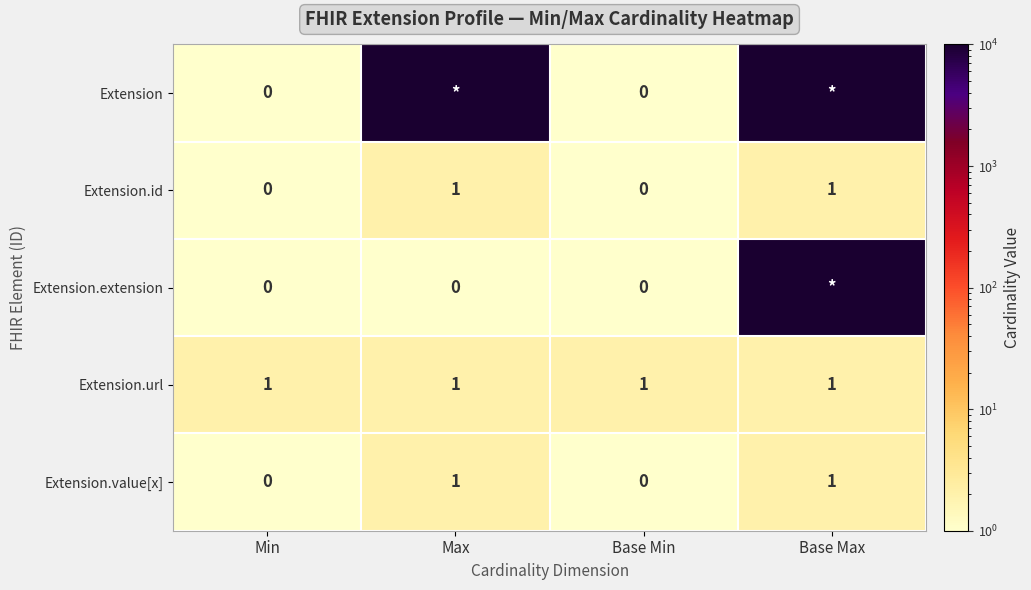

Is the value of Extension.url at Base Min greater than the value of Extension.value[x] at Min?

Yes